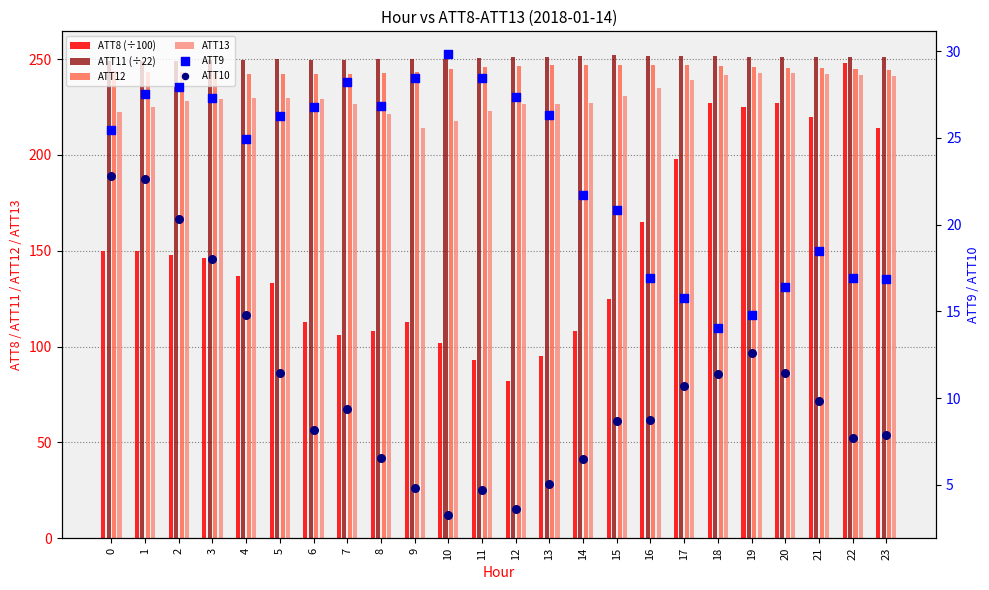

At how many categories does at least one series exceed 15?

24